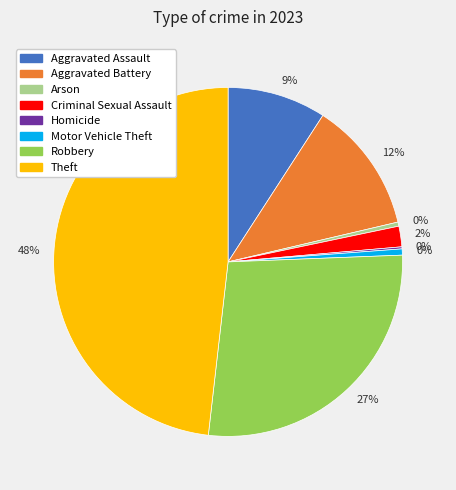

How many slices are in this pie chart?

8